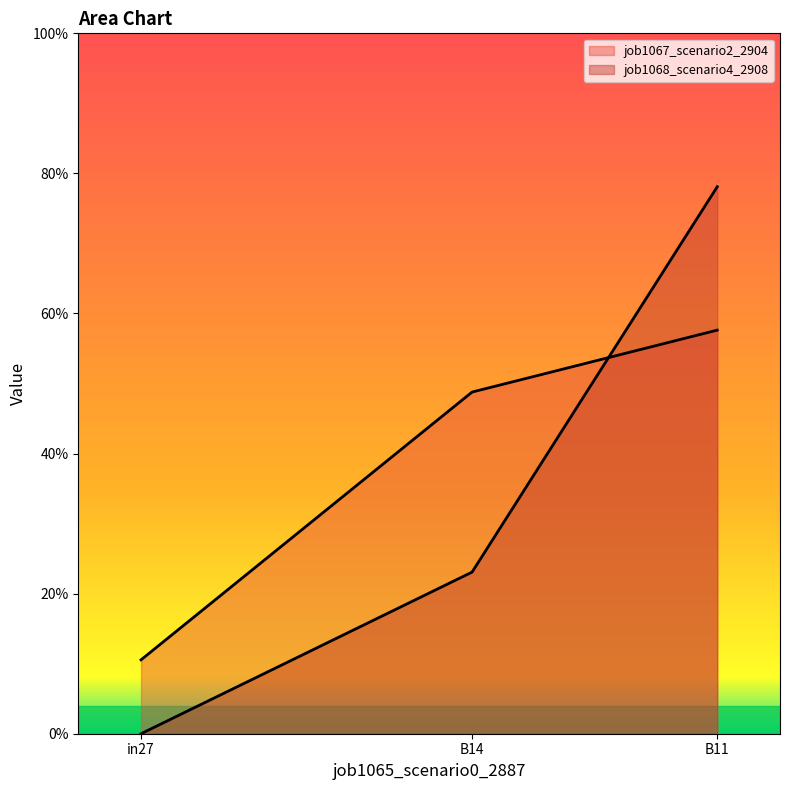

Does the chart have visible grid lines?

No